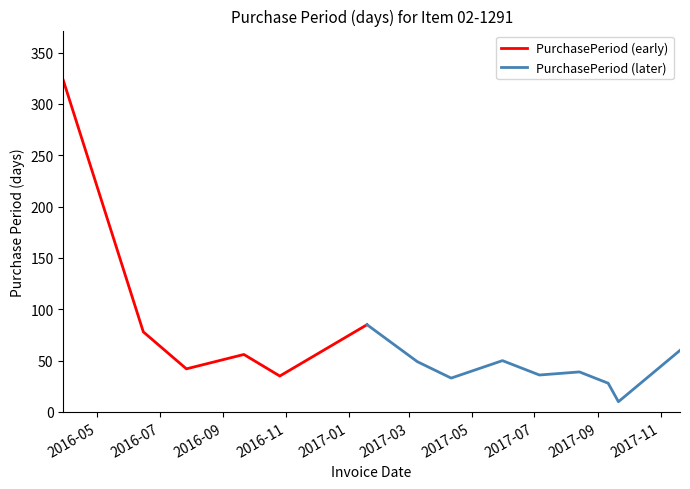

The chart shows a value of 42 at 2016-07-27. True or false?

True